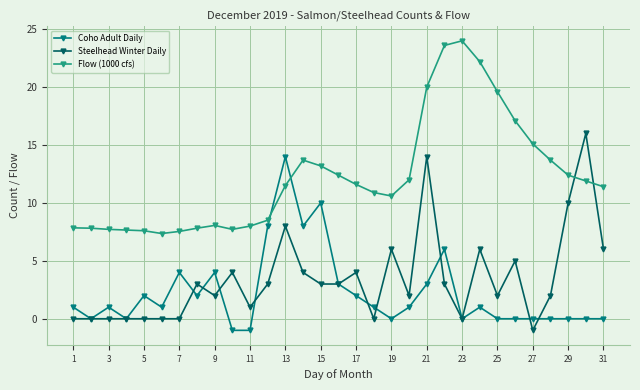

Does the chart have visible grid lines?

Yes